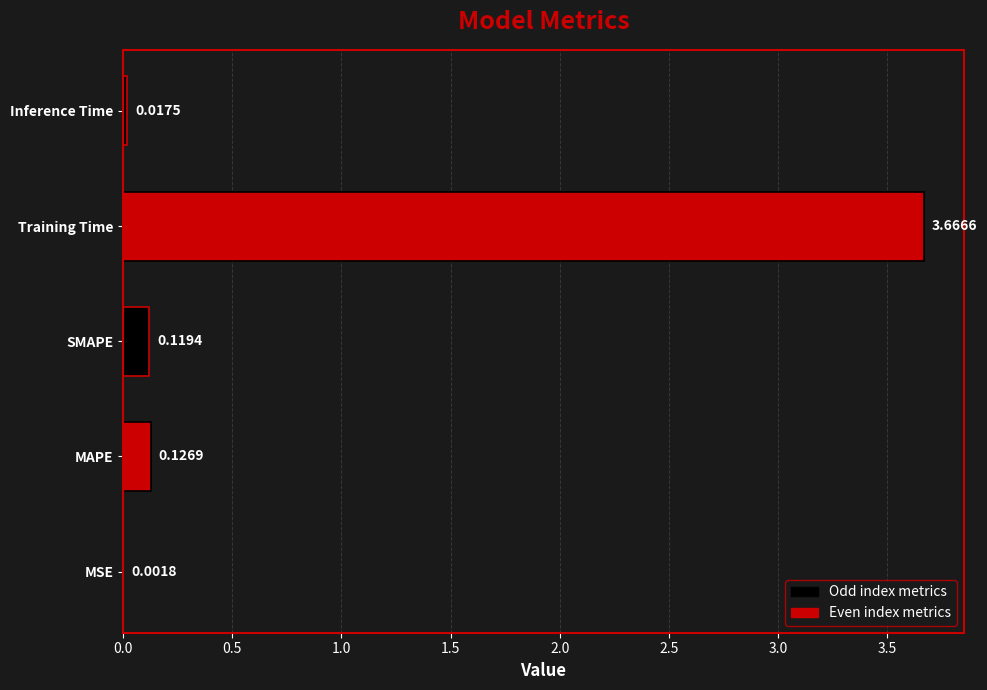

Where is the data nearest to the value 1?

MAPE